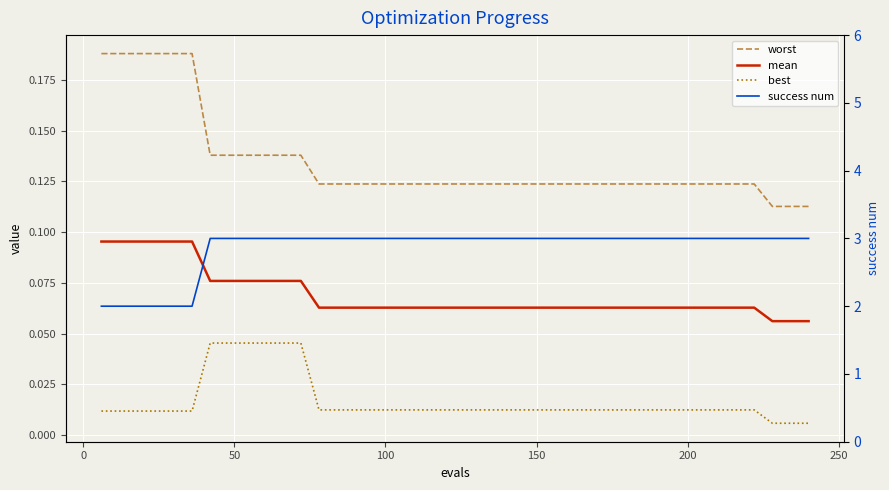

Which series has the widest spread of values?

success num